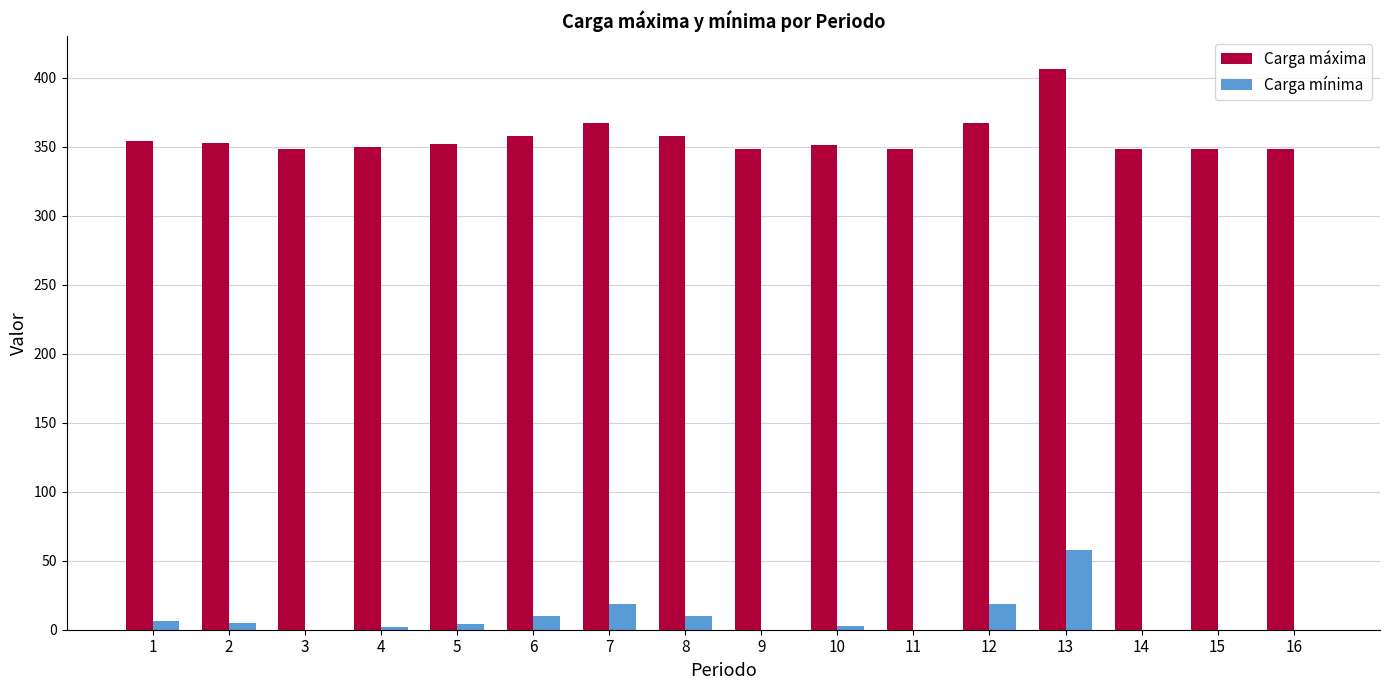

Which series has the largest total across all categories?

Carga máxima